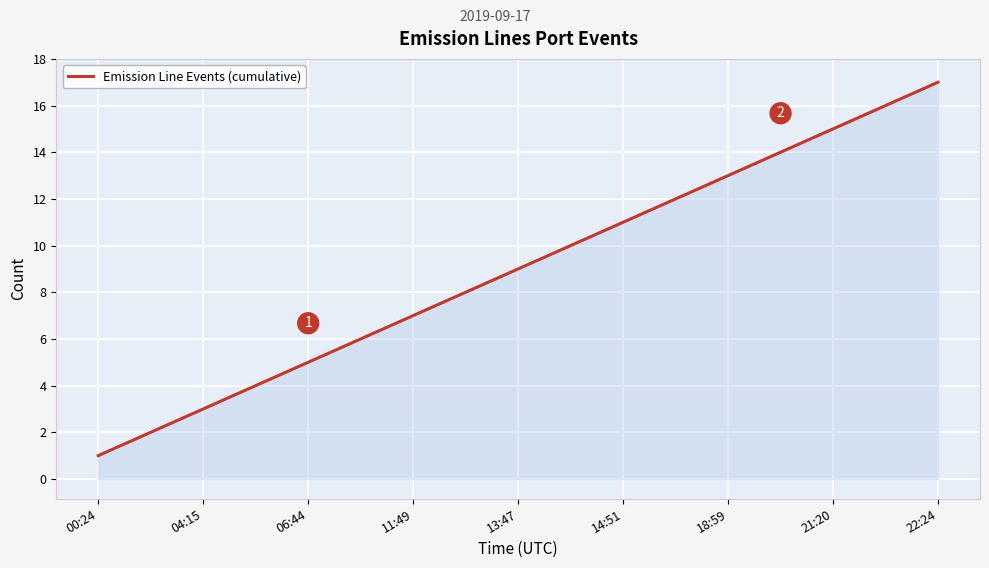

What is the difference between the maximum and minimum values?

16